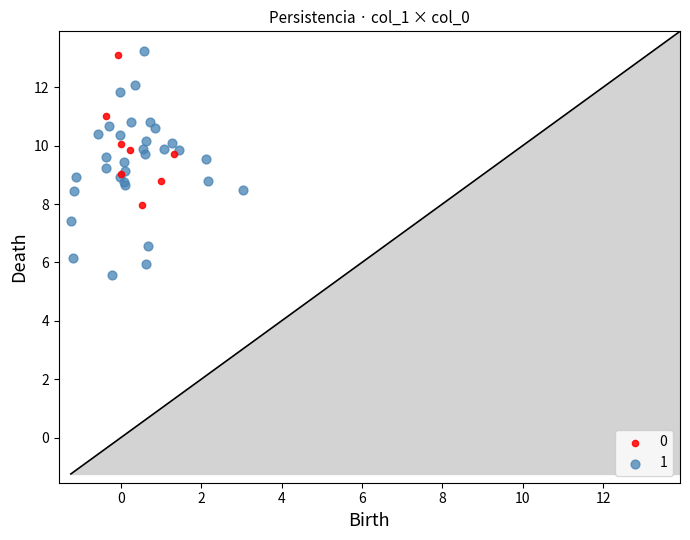

Which series reaches the maximum Y coordinate?

1